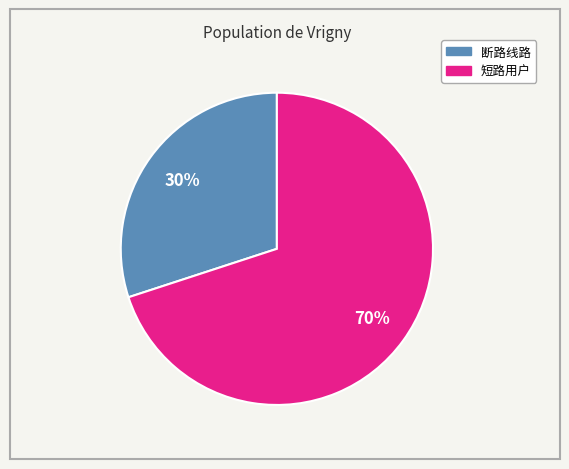

Is there any slice that represents more than half of the pie?

Yes